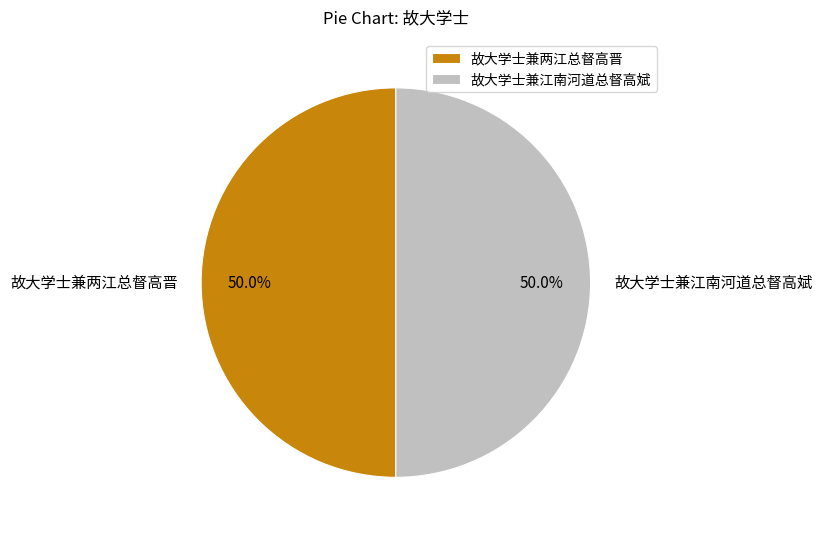

How many slices are in this pie chart?

2